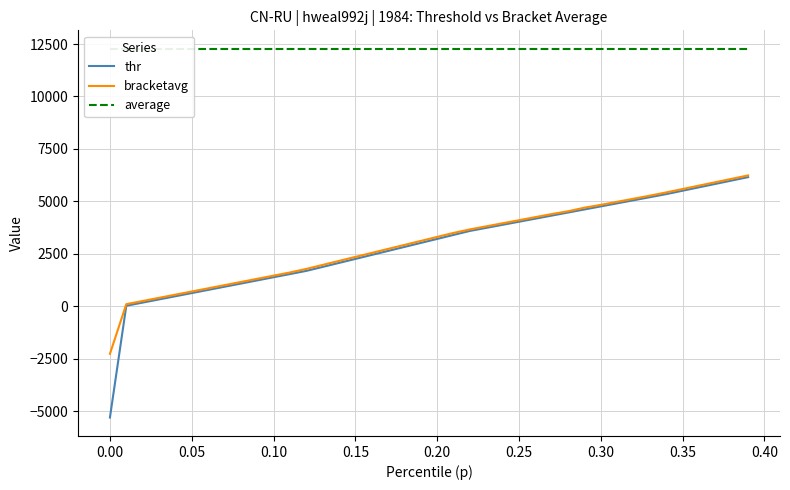

True or false: bracketavg and thr intersect in this chart.

False